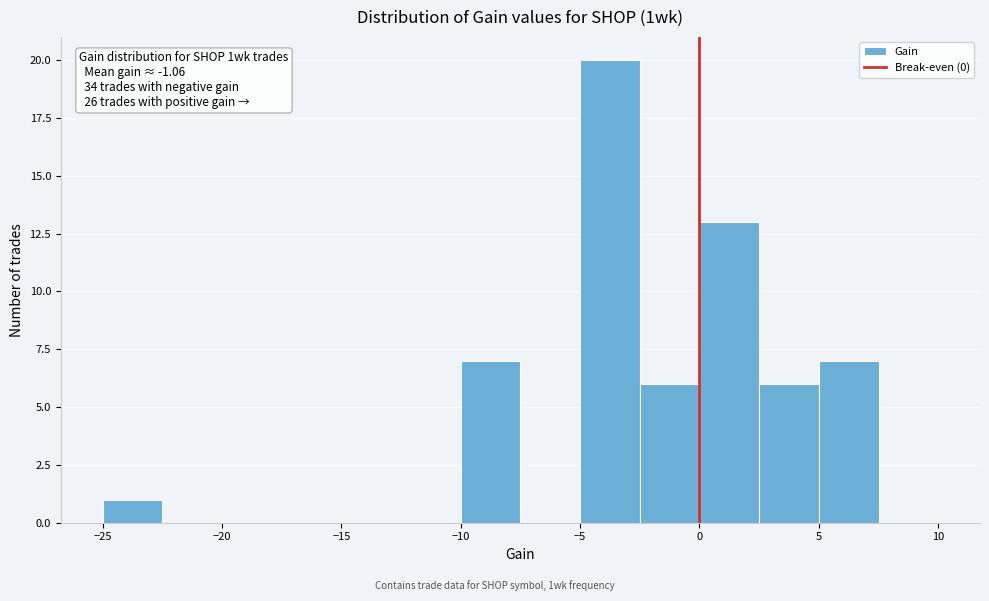

Which range on the x-axis has the tallest bar?

-5.0 to -2.5